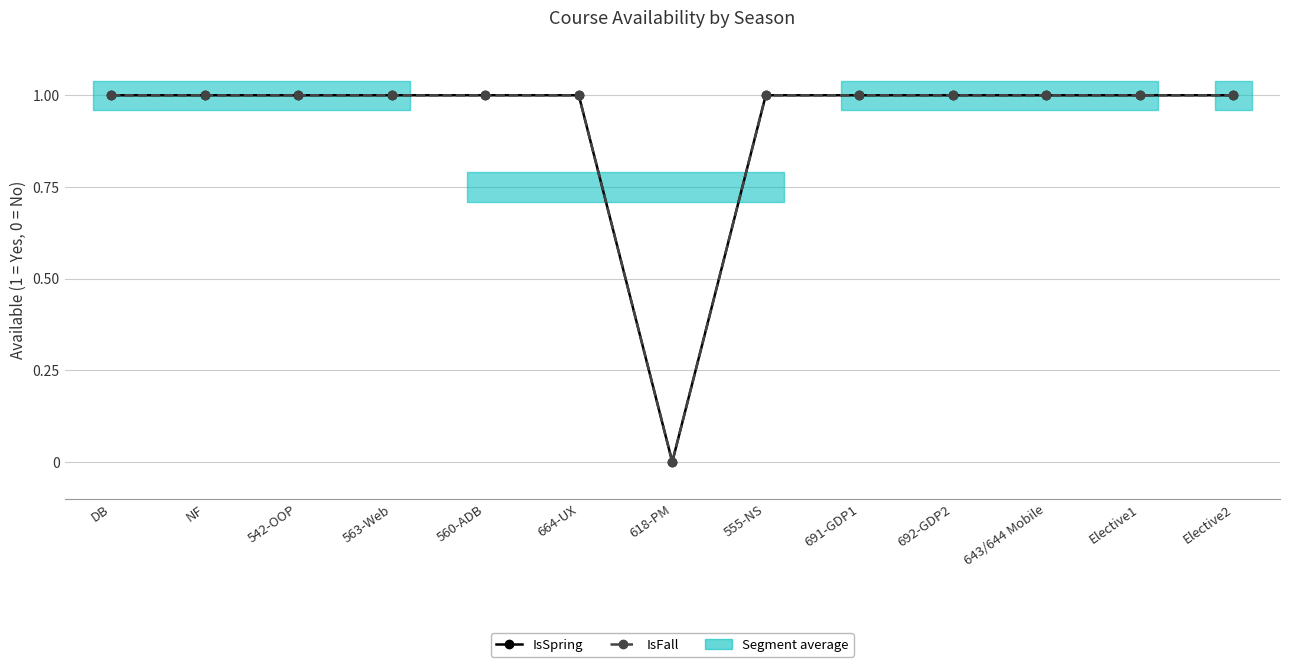

True or false: IsFall and IsSpring intersect in this chart.

False